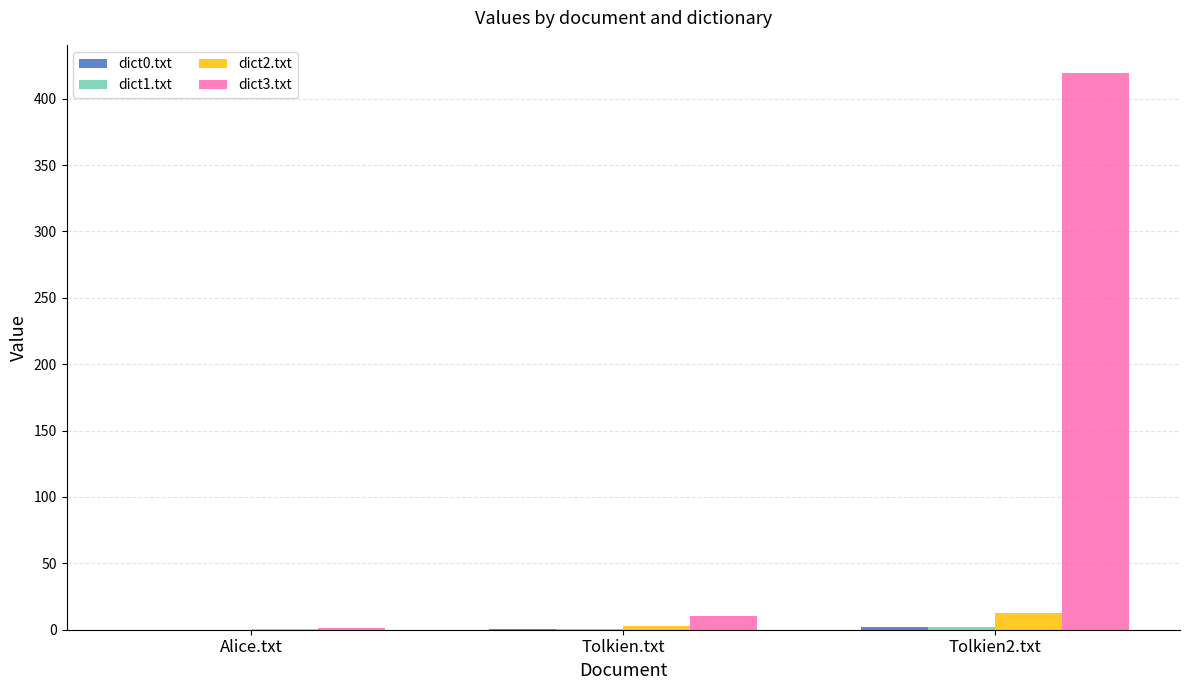

Which label corresponds to the largest value in the chart?

Tolkien2.txt